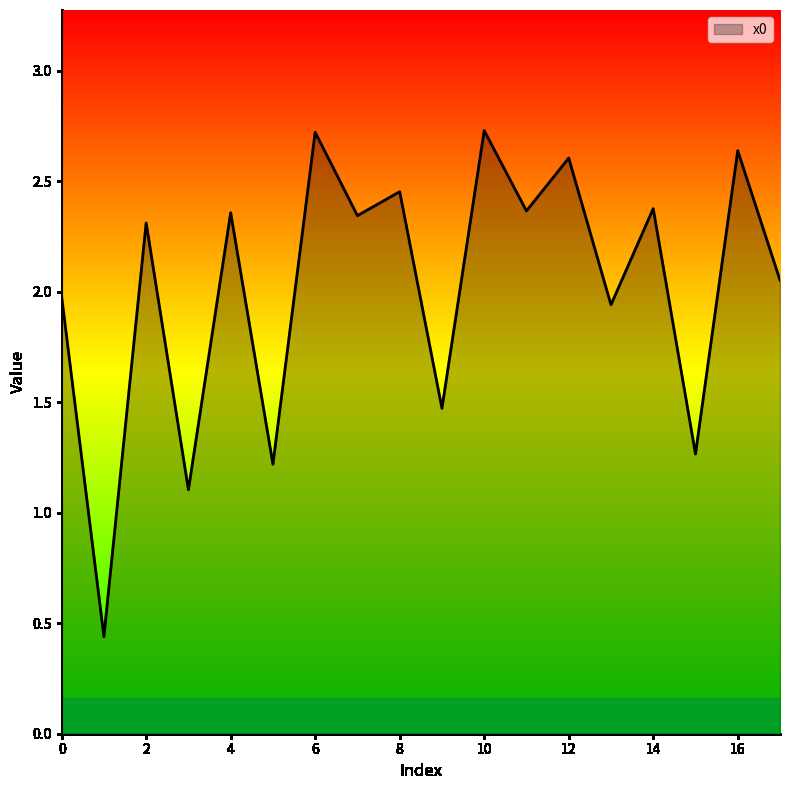

What is the maximum value shown in the chart?

2.7